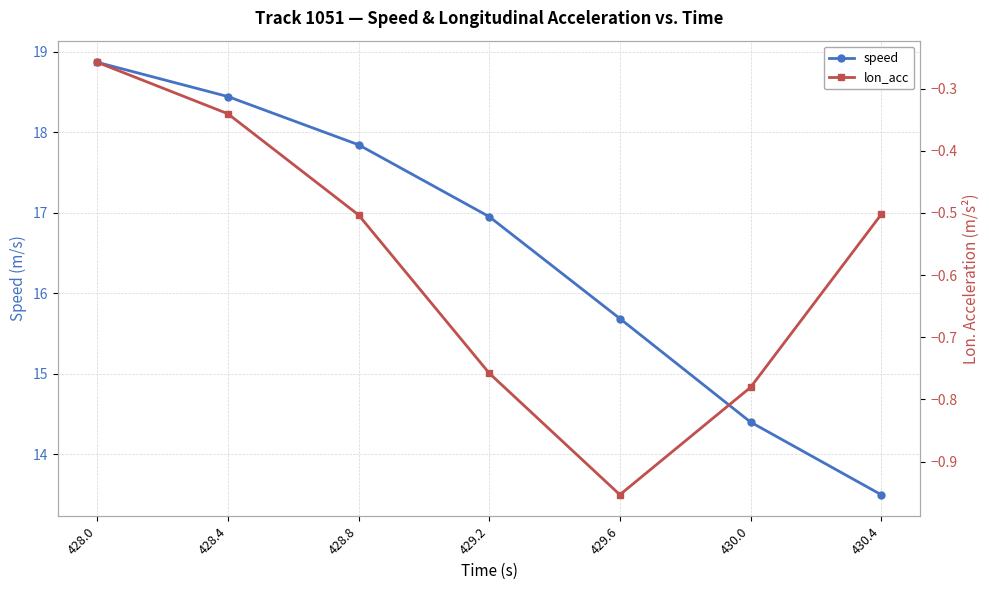

At how many categories does at least one series exceed 17?

3